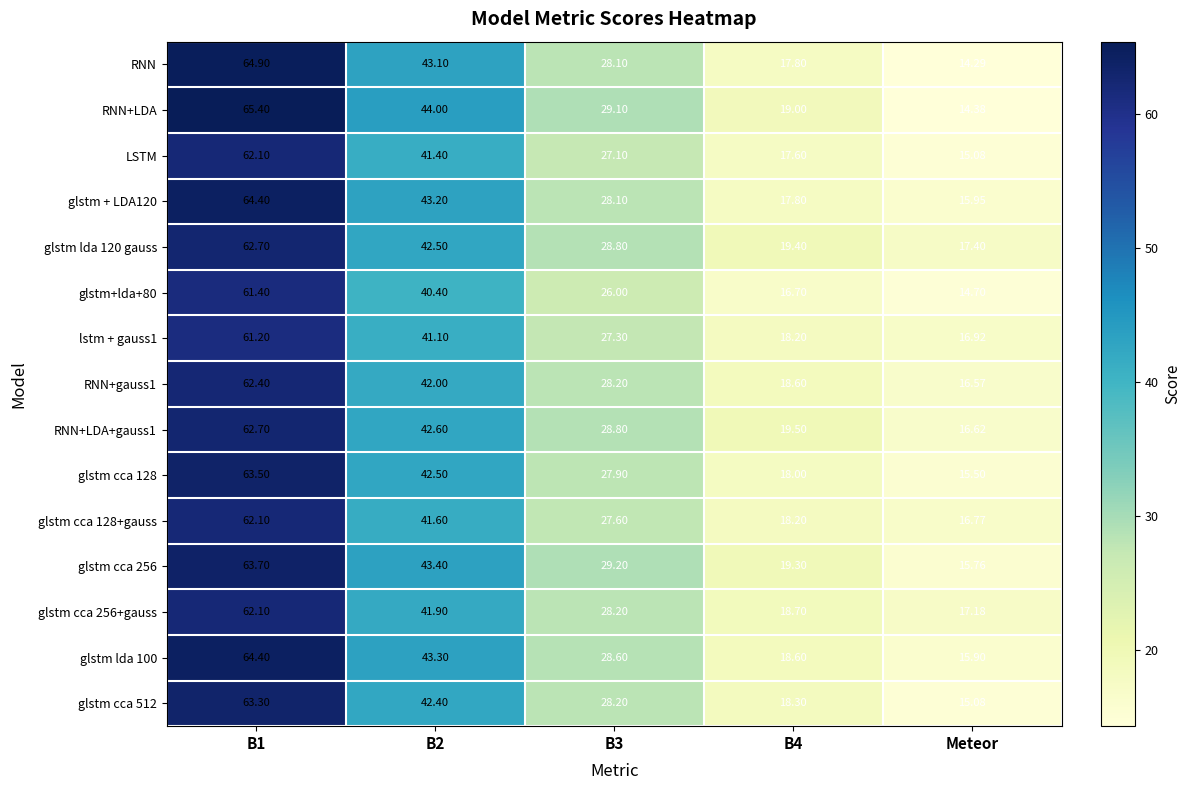

Which series has the widest spread of values?

RNN+LDA